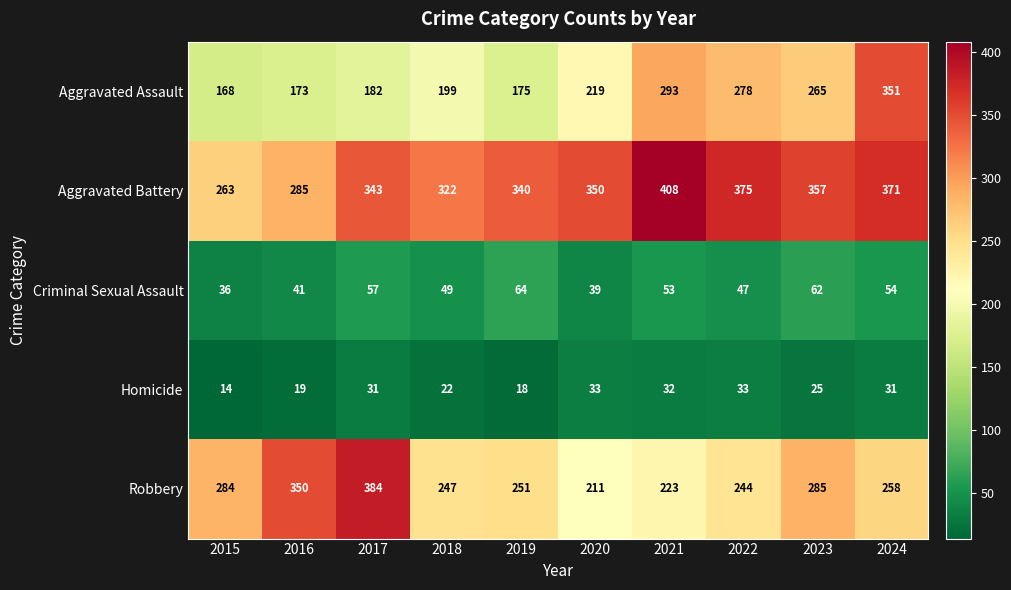

The value of Robbery at 2016 is 563. True or false?

False